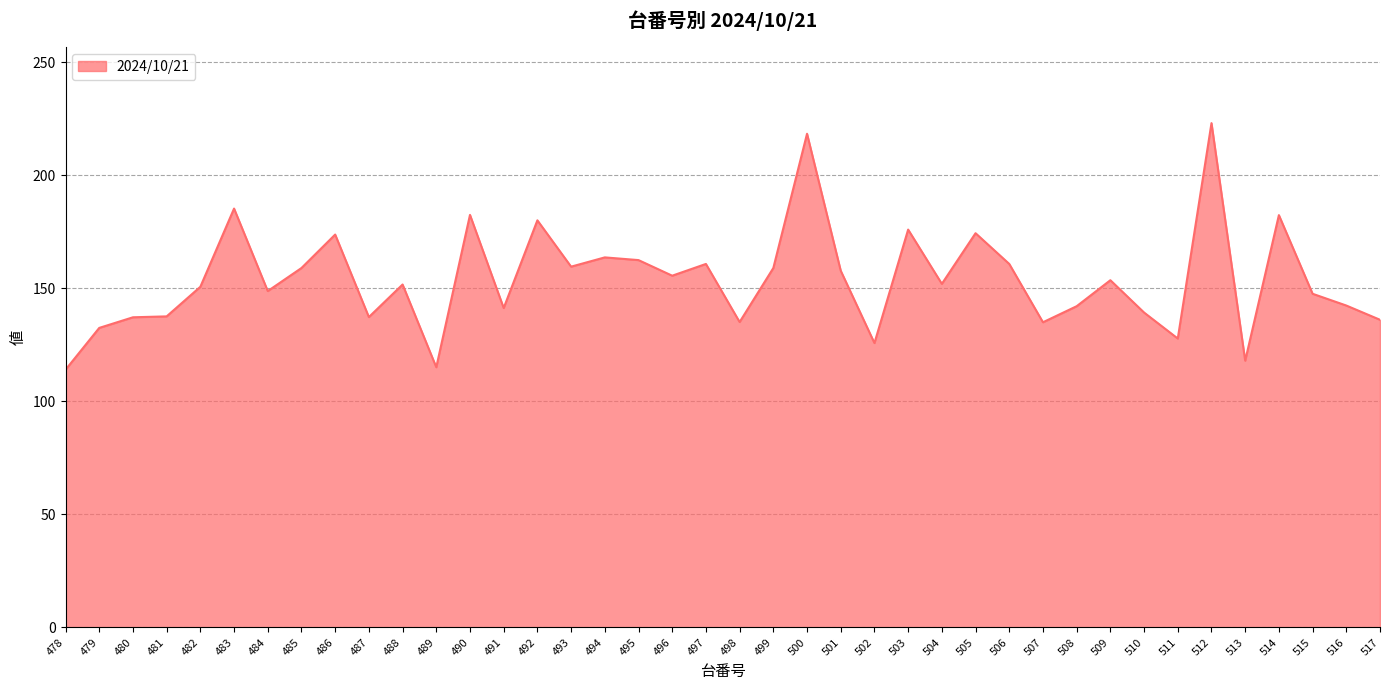

What is the maximum value shown in the chart?

223.1